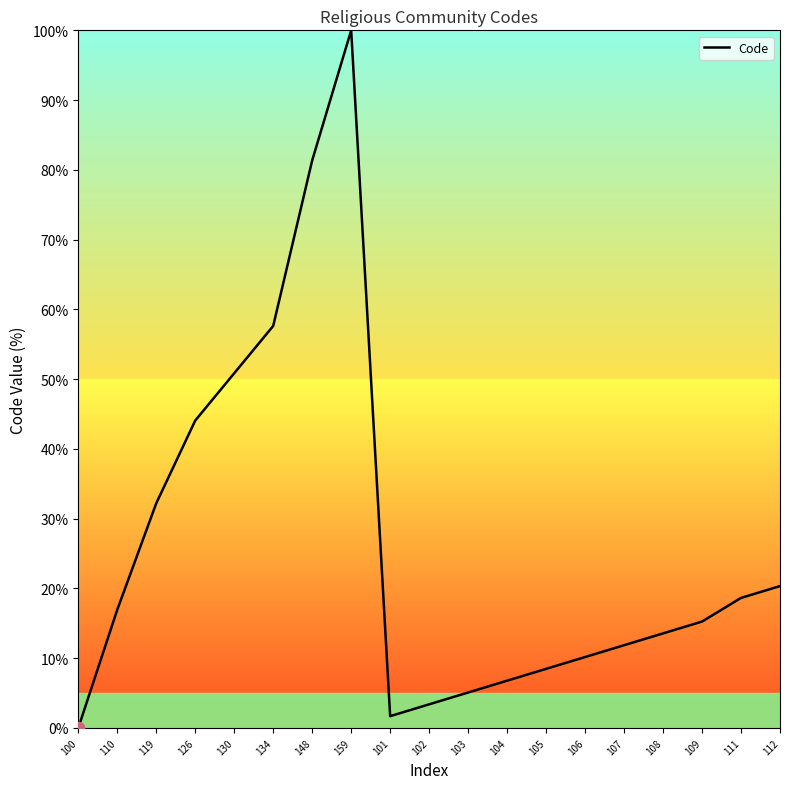

Approximately how many times larger is the value at 106 compared to 110?

0.6